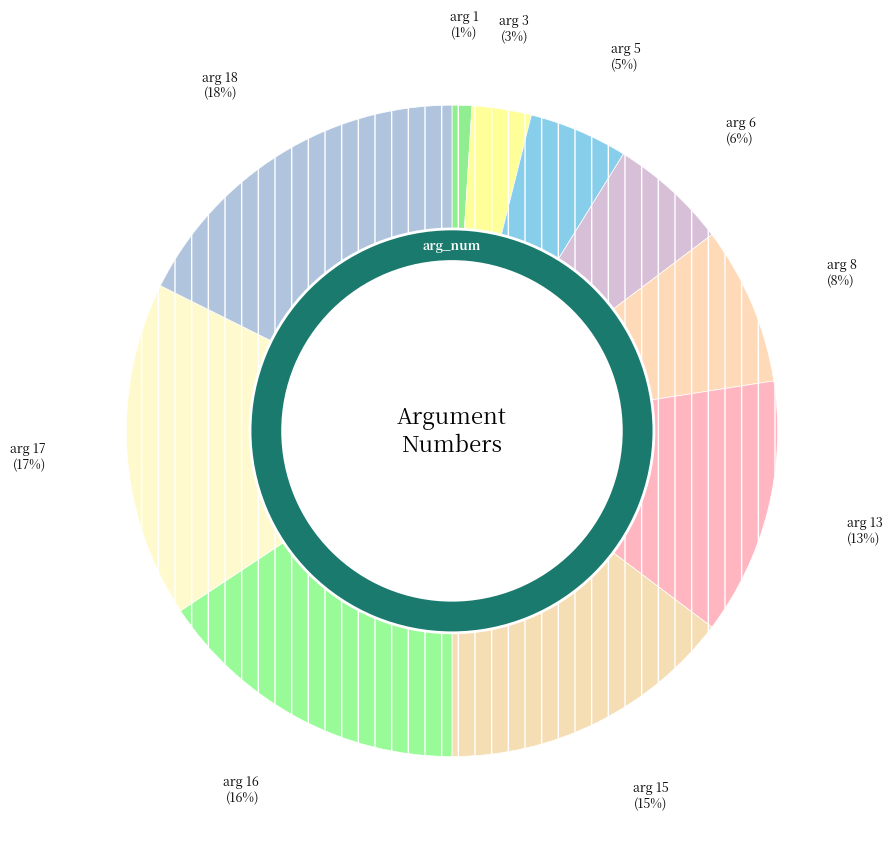

True or false: 3 accounts for 15% of the total.

False